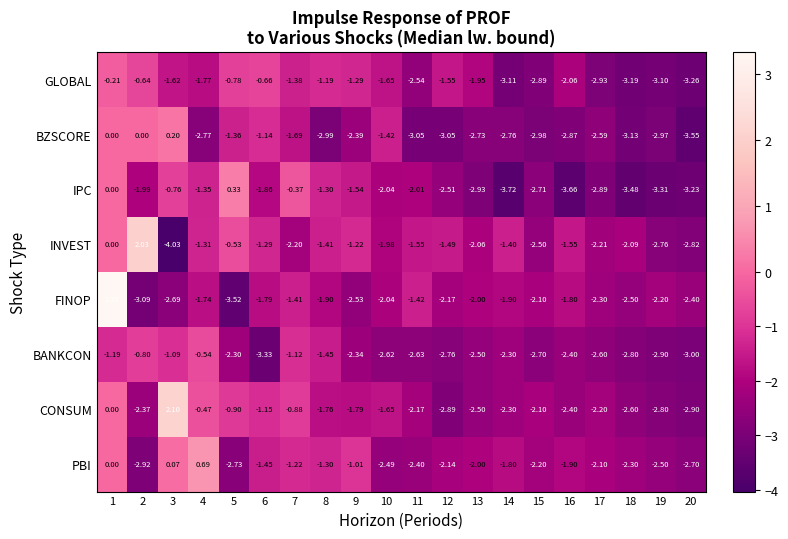

Between 1 and 10, which series saw the biggest shift?

FINOP